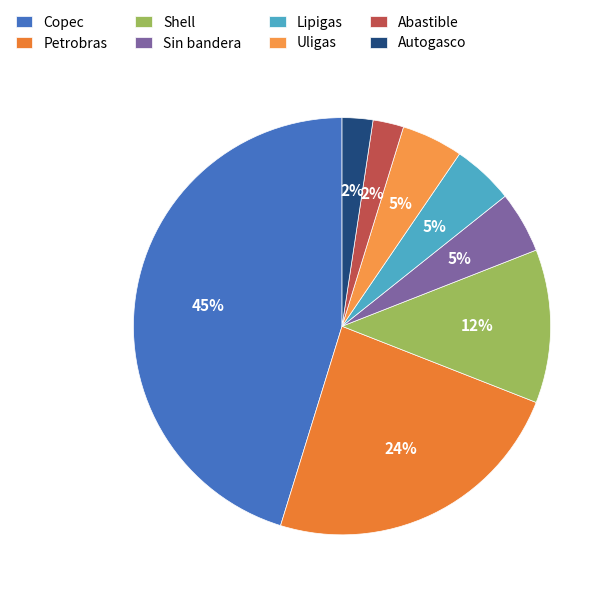

Which category has the biggest portion of the pie?

Copec